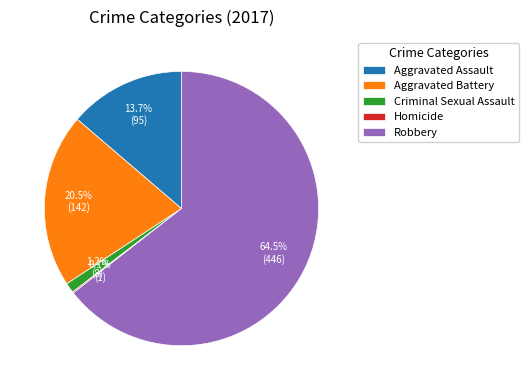

Between Robbery and Aggravated Assault, which is larger?

Robbery